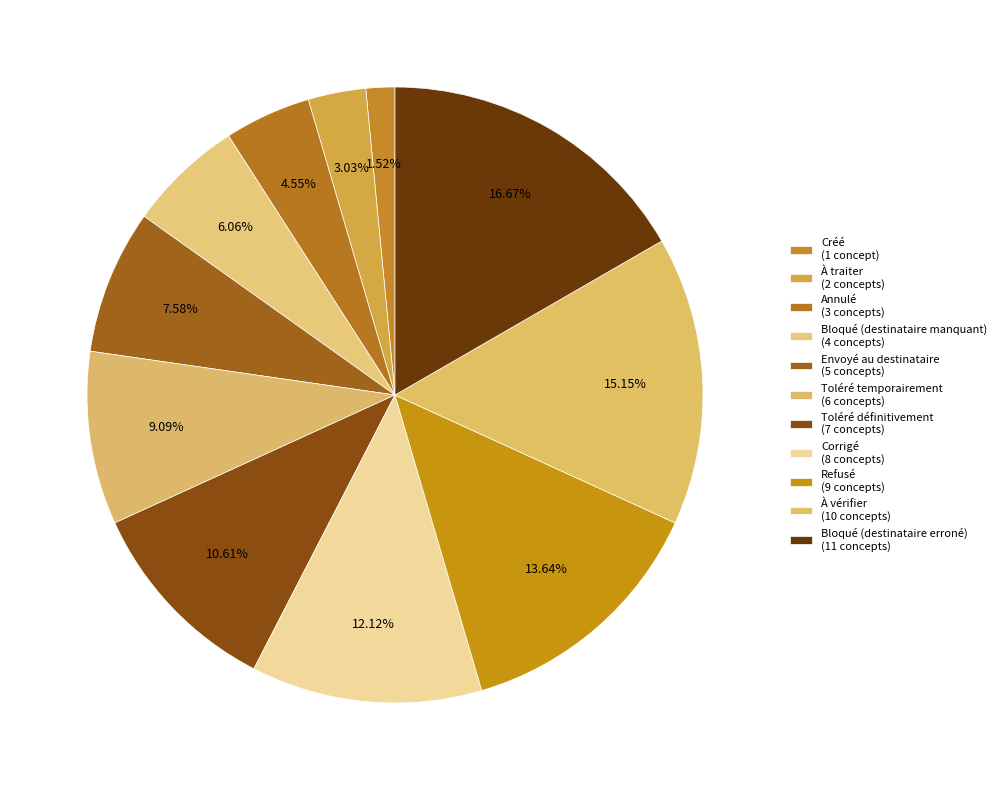

What is the largest slice in the pie chart?

Bloqué (destinataire erroné)